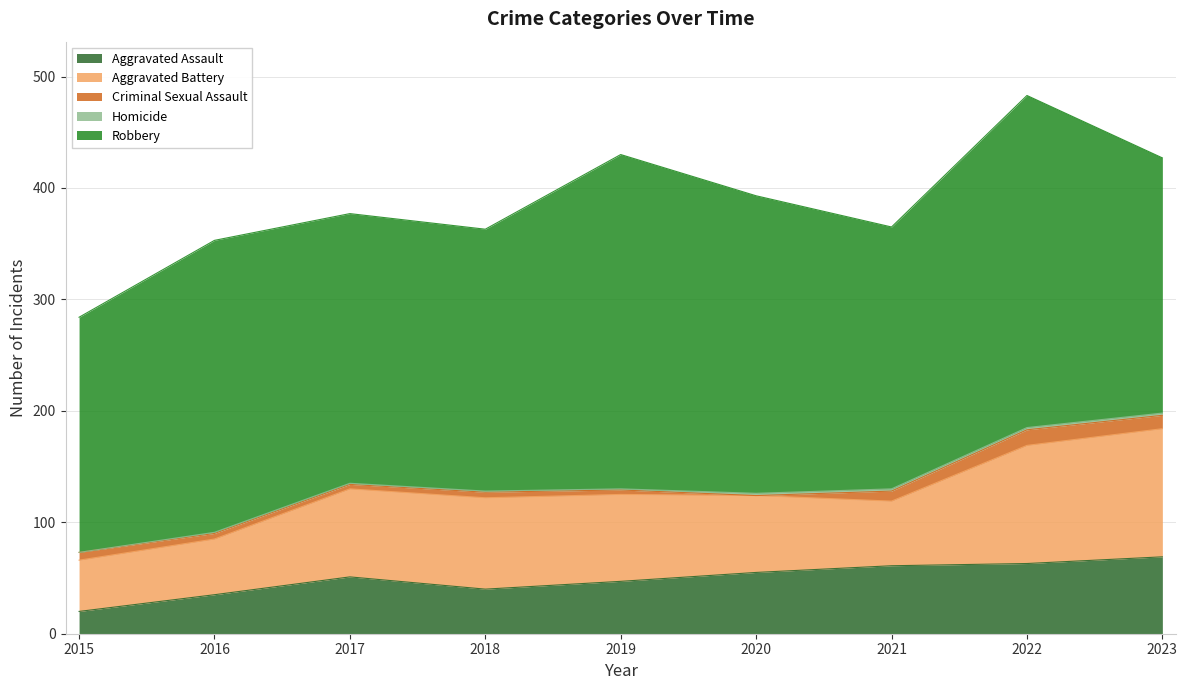

Which series has the largest total across all categories?

Robbery